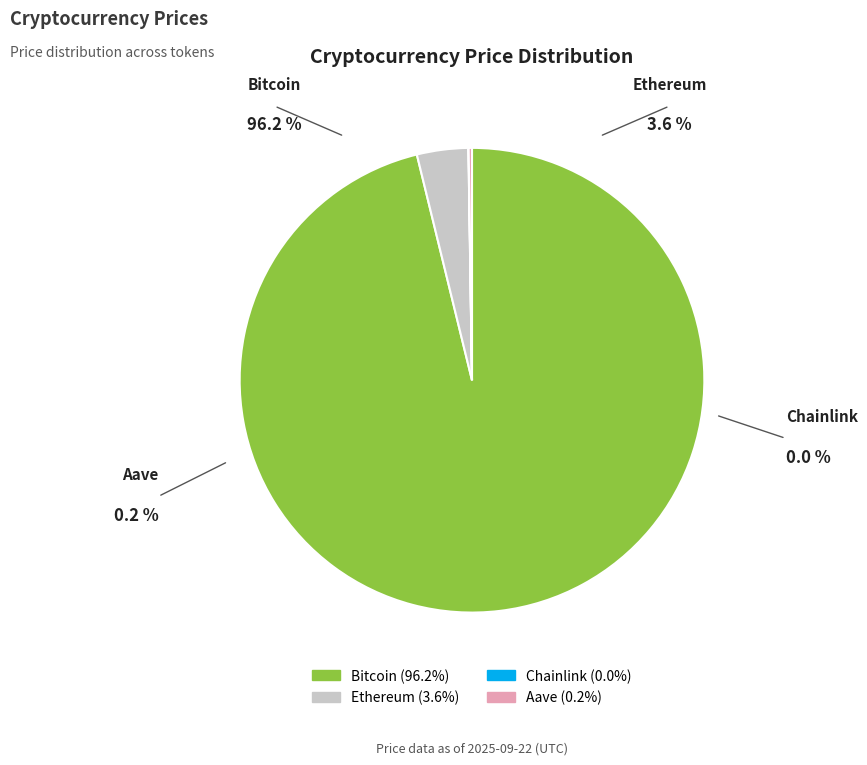

Which slice is the largest?

Bitcoin